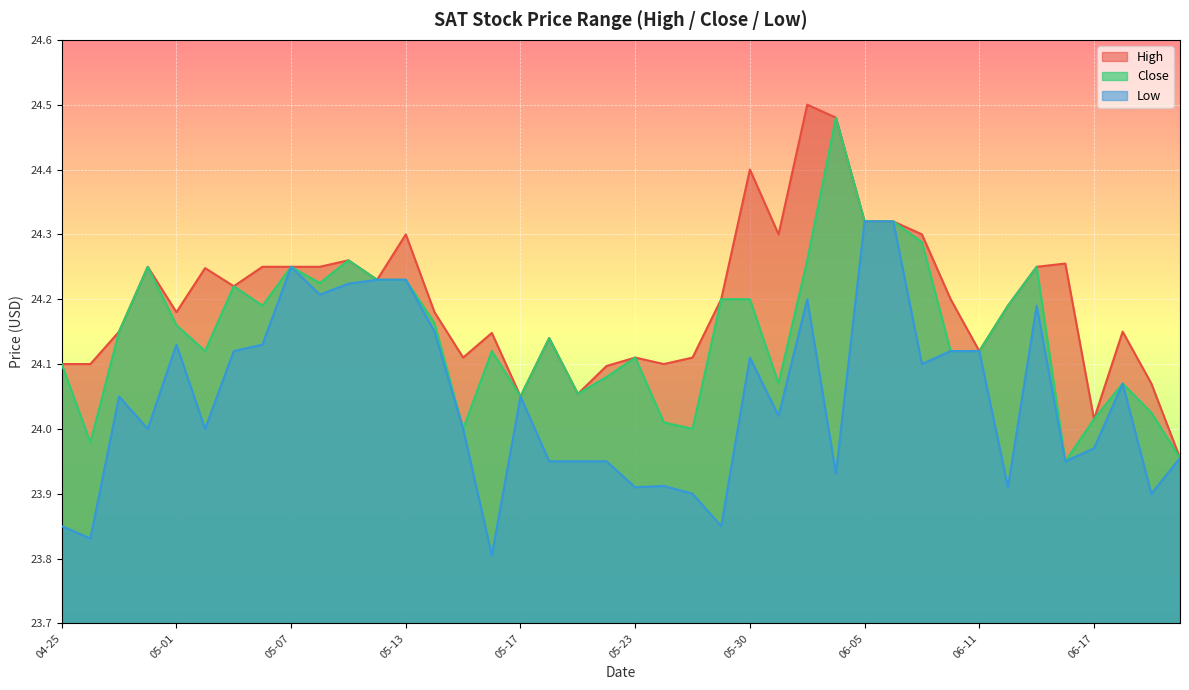

Which series has the widest spread of values?

High